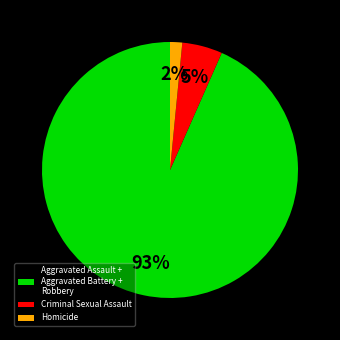

Which slice is the largest?

Aggravated Assault + Aggravated Battery + Robbery